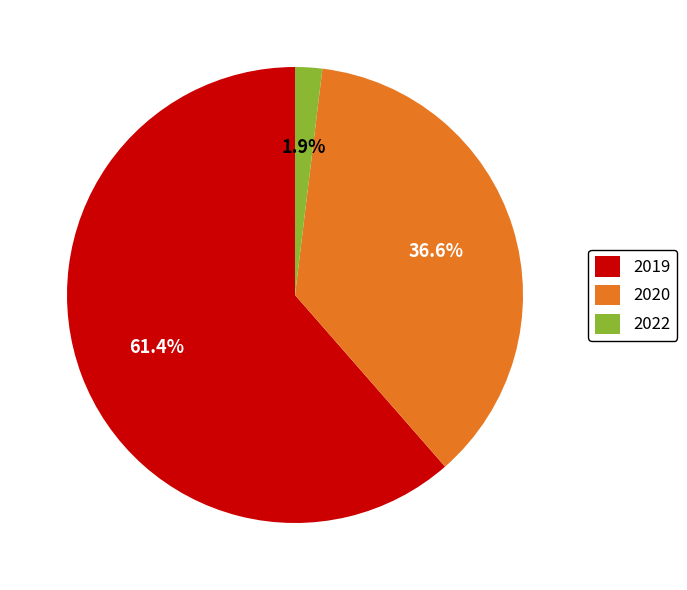

Which category accounts for the majority?

2019